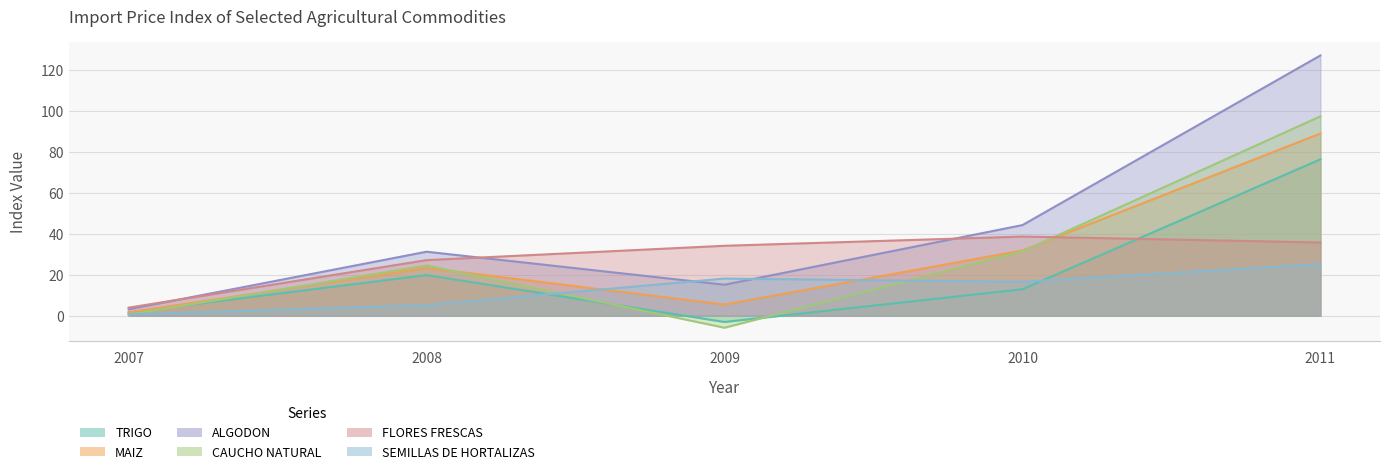

Rank the categories by IPM MAIZ value from lowest to highest.

2007, 2009, 2008, 2010, 2011